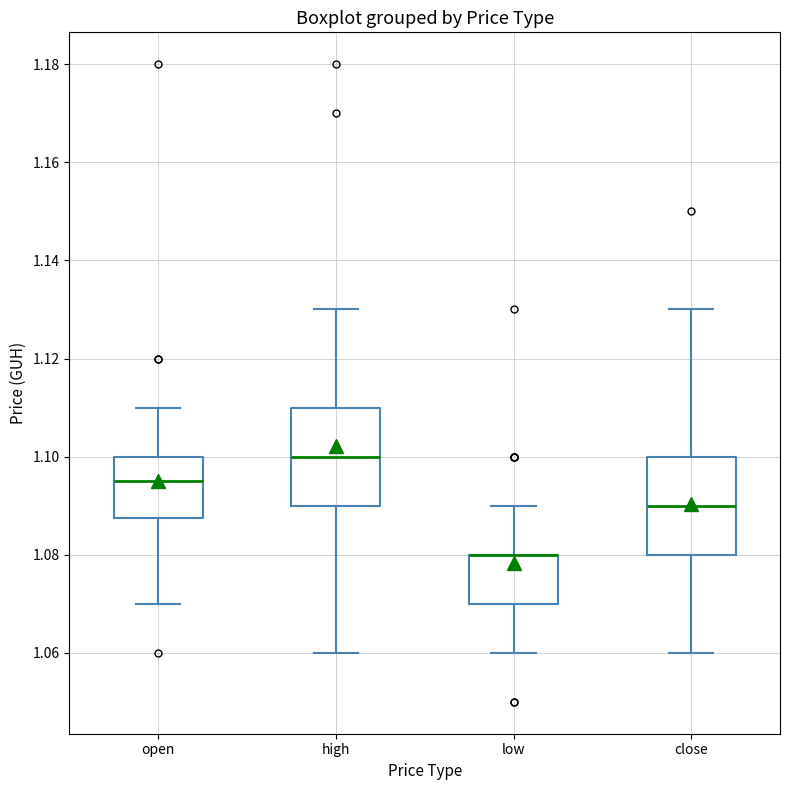

Reading left to right, read every box against the y-axis: the position of its median line, the range the box covers, and the ends of its whiskers. The values are not printed on the chart, so give them approximately, as read against the axis.

open: median 1.096, box 1.088 to 1.100, whiskers 1.070 to 1.110
high: median 1.100, box 1.090 to 1.110, whiskers 1.060 to 1.130
low: median 1.080 (drawn on the box's upper edge), box 1.070 to 1.080, whiskers 1.060 to 1.090
close: median 1.090, box 1.080 to 1.100, whiskers 1.060 to 1.130